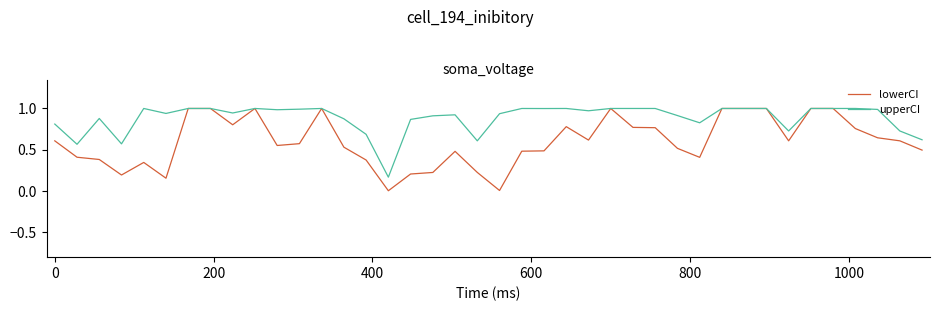

Rank the series by their average value, from lowest to highest.

lowerCI, upperCI